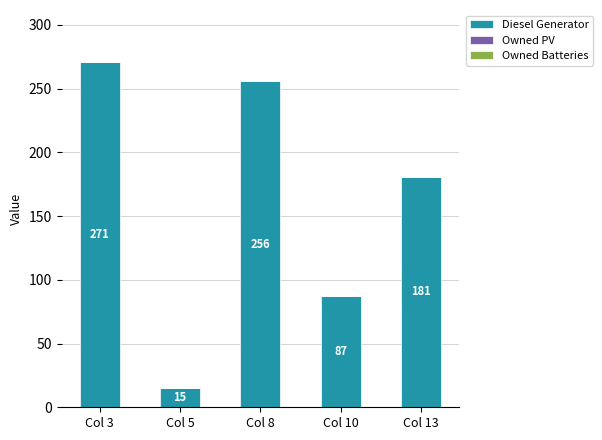

How many data points does each series have?

5